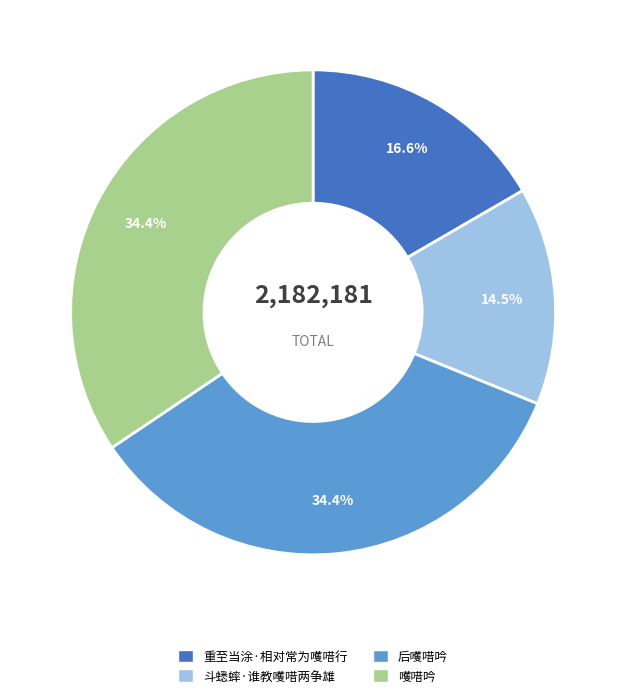

Approximately how many times larger is the value at 重至当涂·相对常为嚄唶行 compared to 后嚄唶吟?

0.5